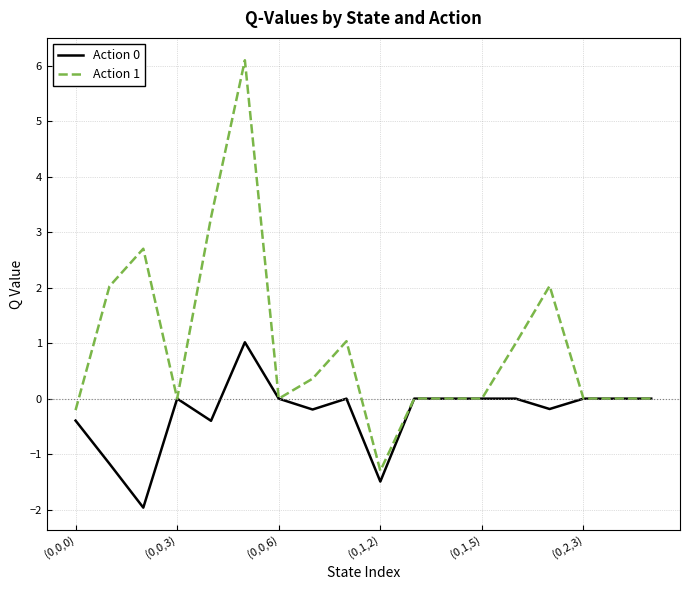

List the series in order of their peak value, lowest first.

Action 0, Action 1